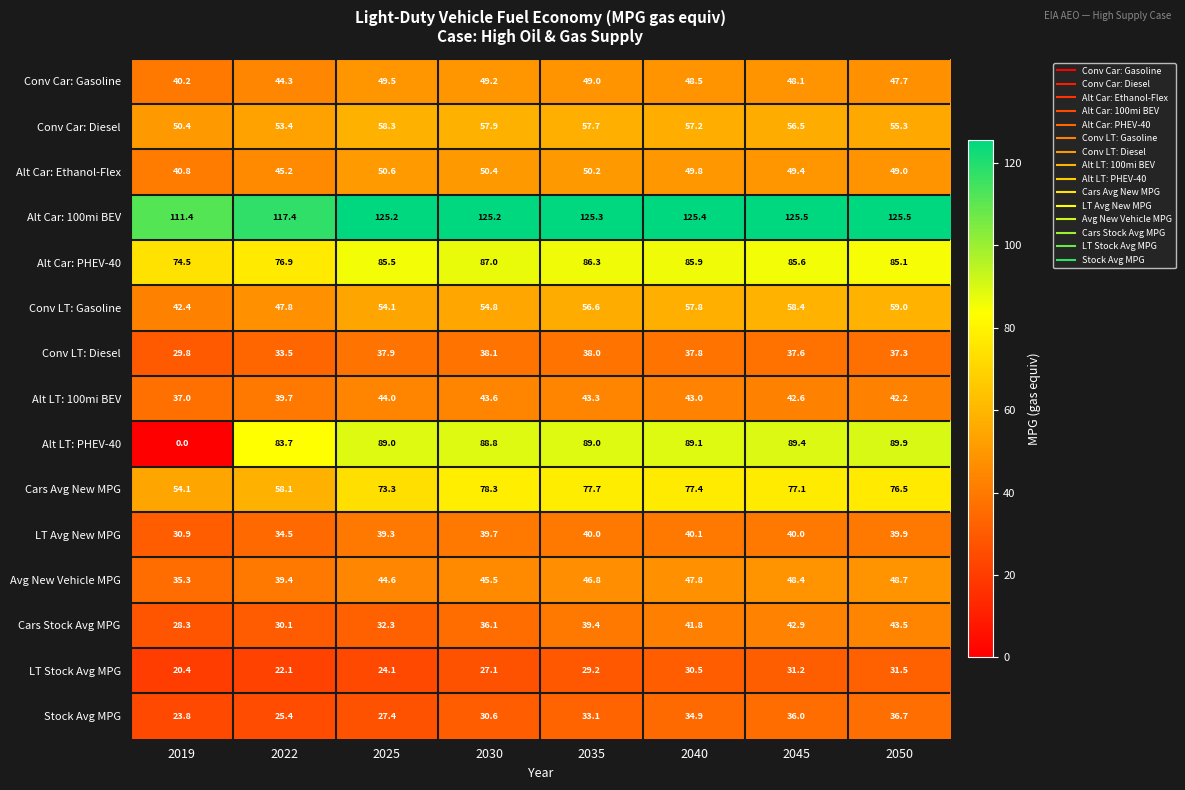

Which series has the widest spread of values?

Alt LT: PHEV-40